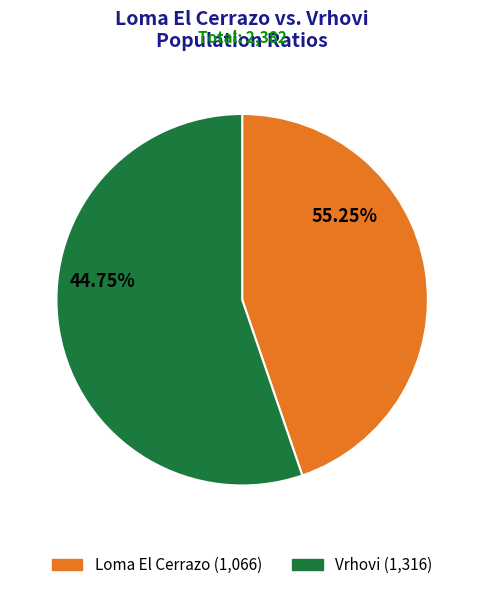

To the nearest percent, what percentage of the pie is Loma El Cerrazo?

45%